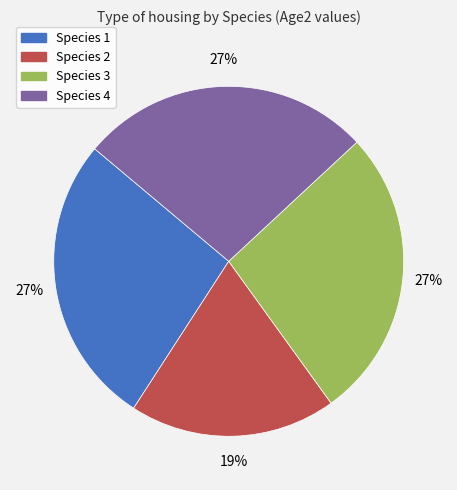

To the nearest percent, what is the average slice percentage?

25%